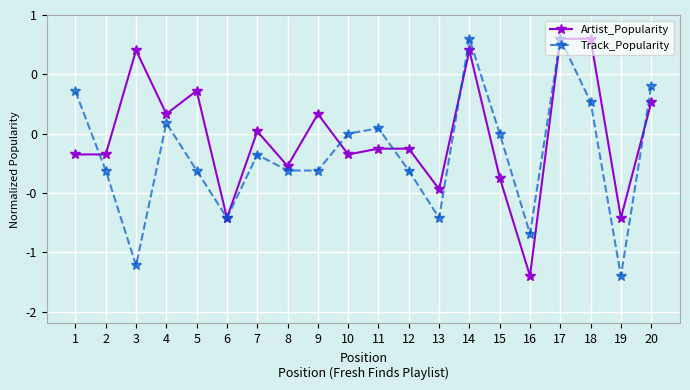

What is the sum of the Artist_Popularity values at 10 and 7?

-0.2